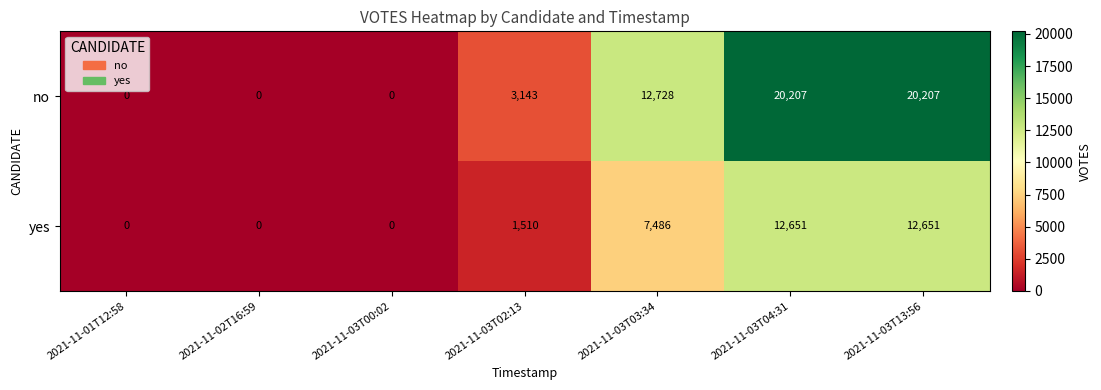

Reading right to left, list all the values displayed in this chart.

no: 2021-11-03T13:56=20207	2021-11-03T04:31=20207	2021-11-03T03:34=12728	2021-11-03T02:13=3143	2021-11-03T00:02=0	2021-11-02T16:59=0	2021-11-01T12:58=0
yes: 2021-11-03T13:56=12651	2021-11-03T04:31=12651	2021-11-03T03:34=7486	2021-11-03T02:13=1510	2021-11-03T00:02=0	2021-11-02T16:59=0	2021-11-01T12:58=0